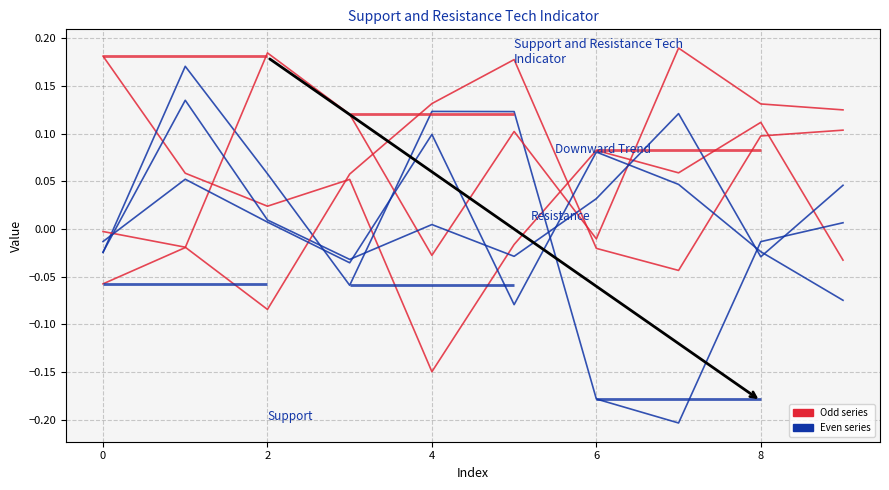

True or false: 5 has a value of -0.0 at 0.

False